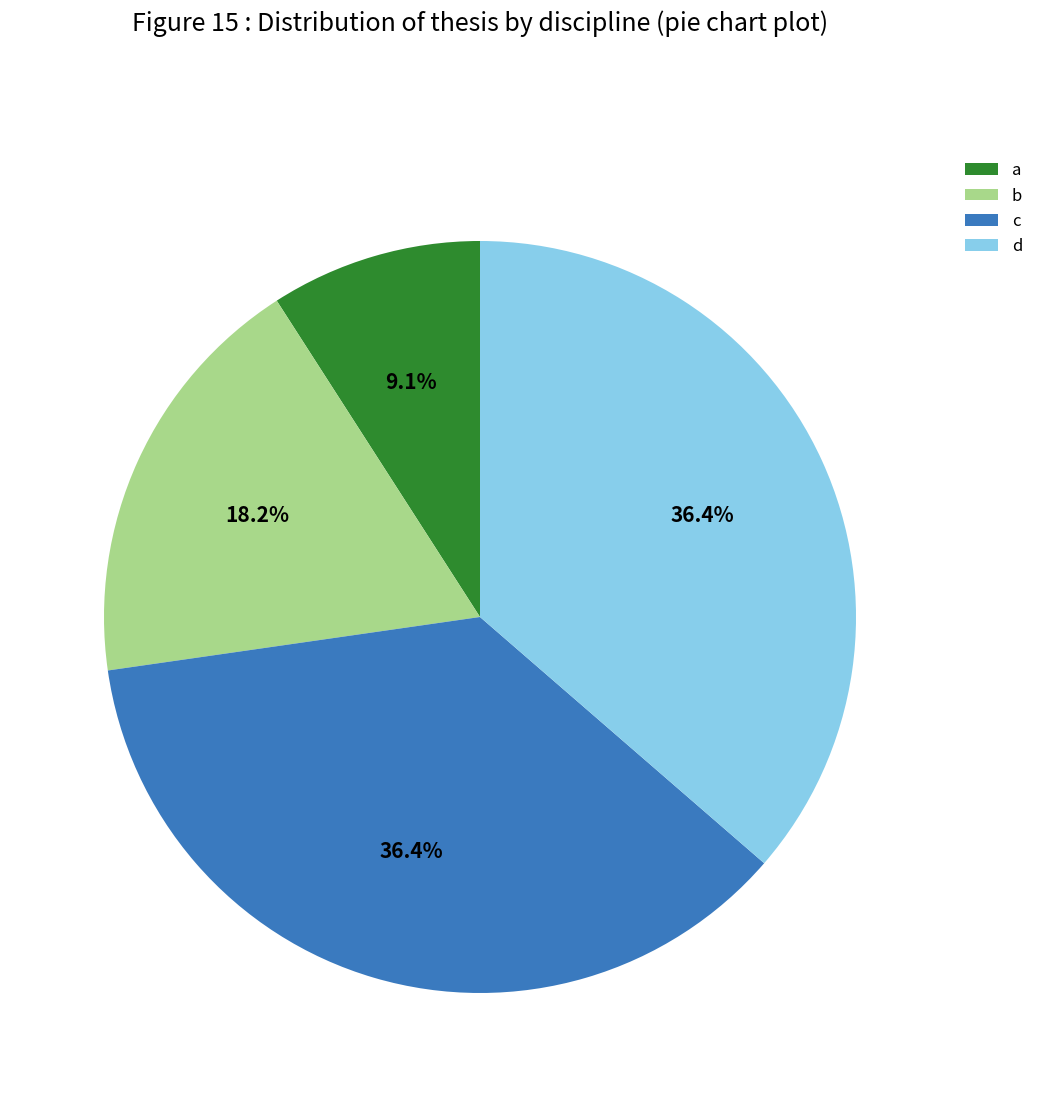

Which category has the smallest portion of the pie?

a